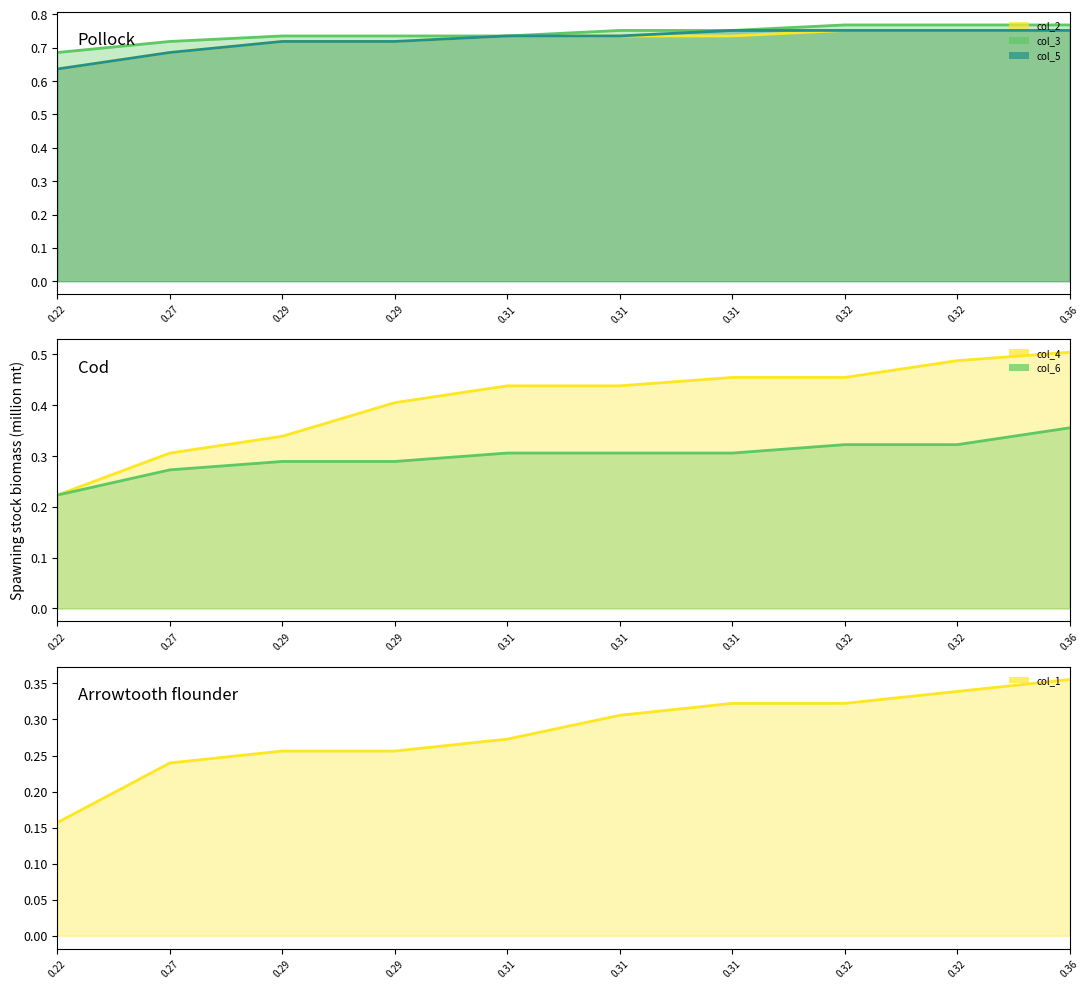

True or false: col_5_line and col_6_line intersect in this chart.

False